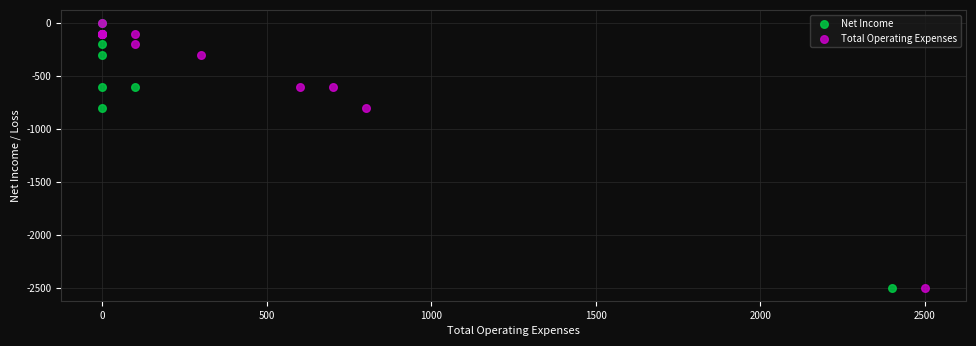

What are all the series names shown in the legend?

Net Income, Total Operating Expenses